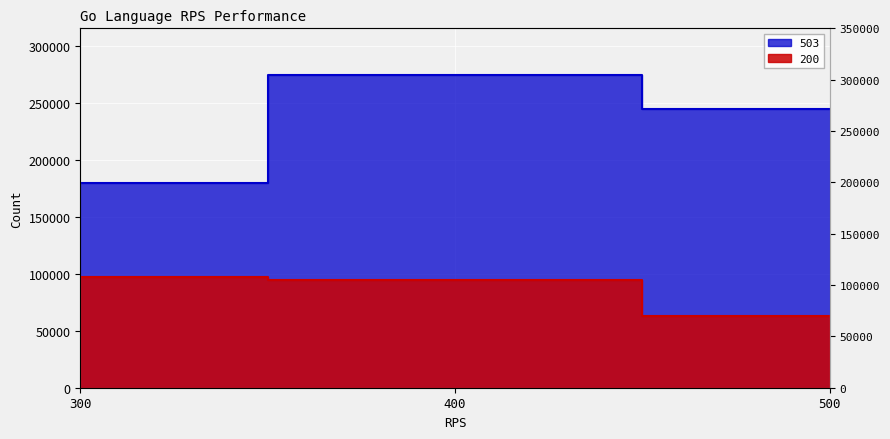

What is the difference between the maximum and second lowest values in the 503 series?

30123